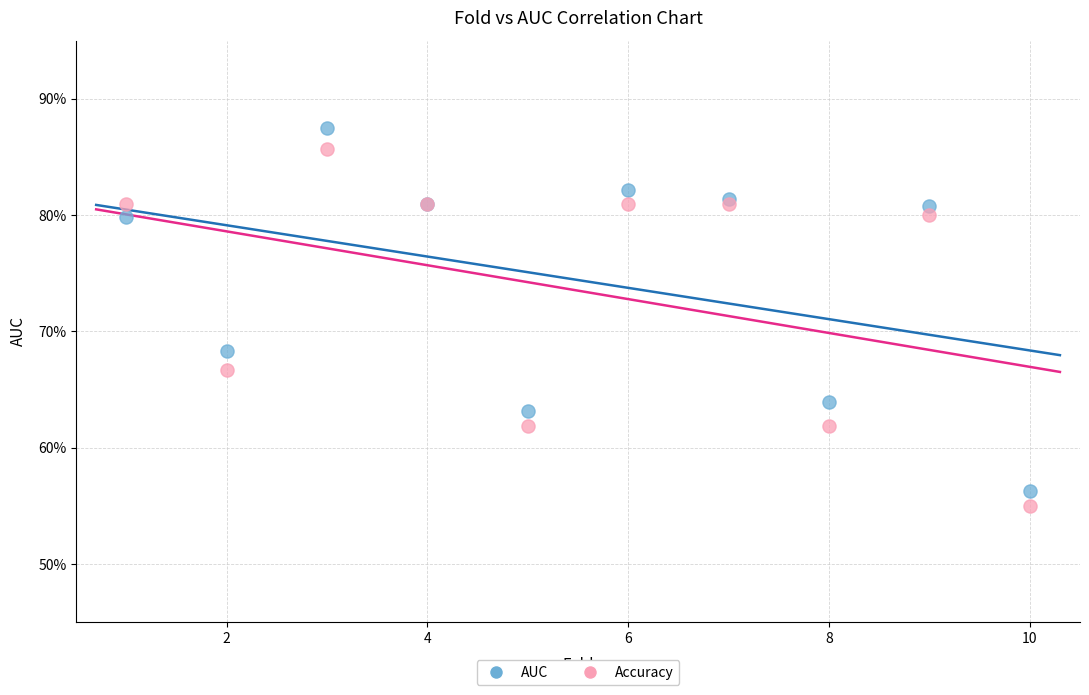

What are all the series names shown in the legend?

AUC, Accuracy